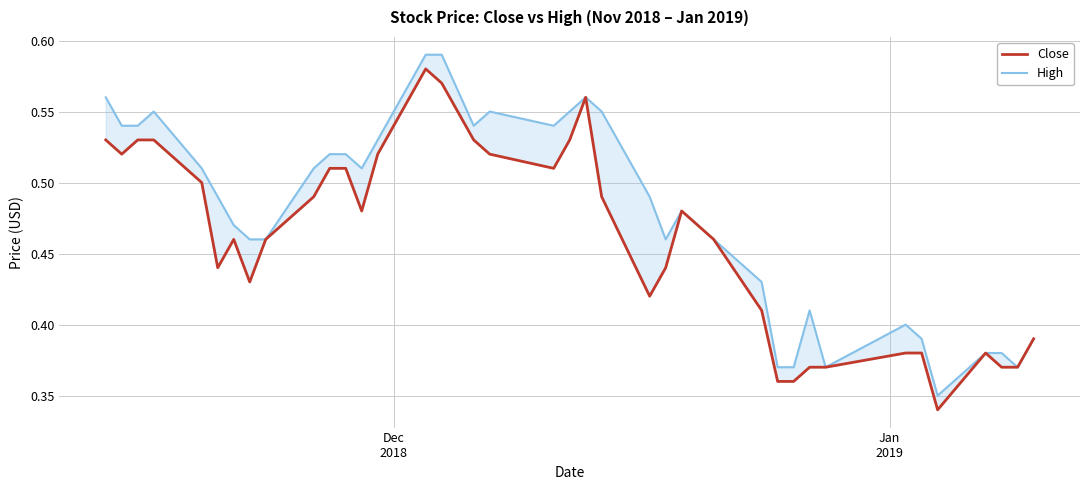

How many lines are shown in the chart?

2